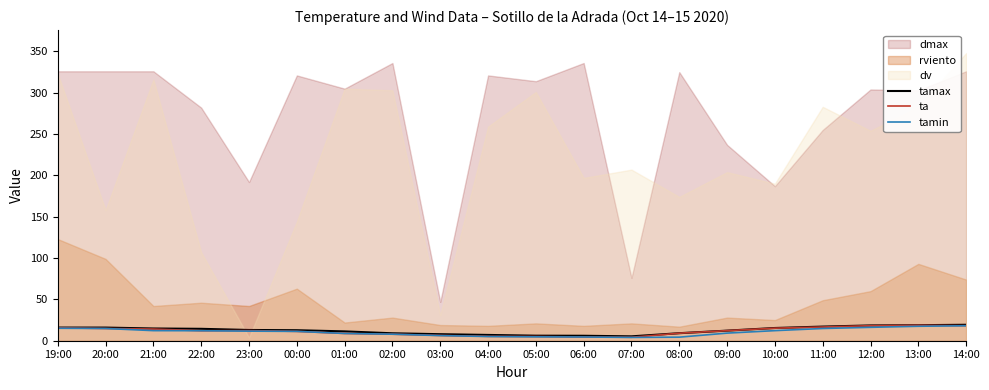

True or false: tamin has a value of 14.8 at 11:00.

True